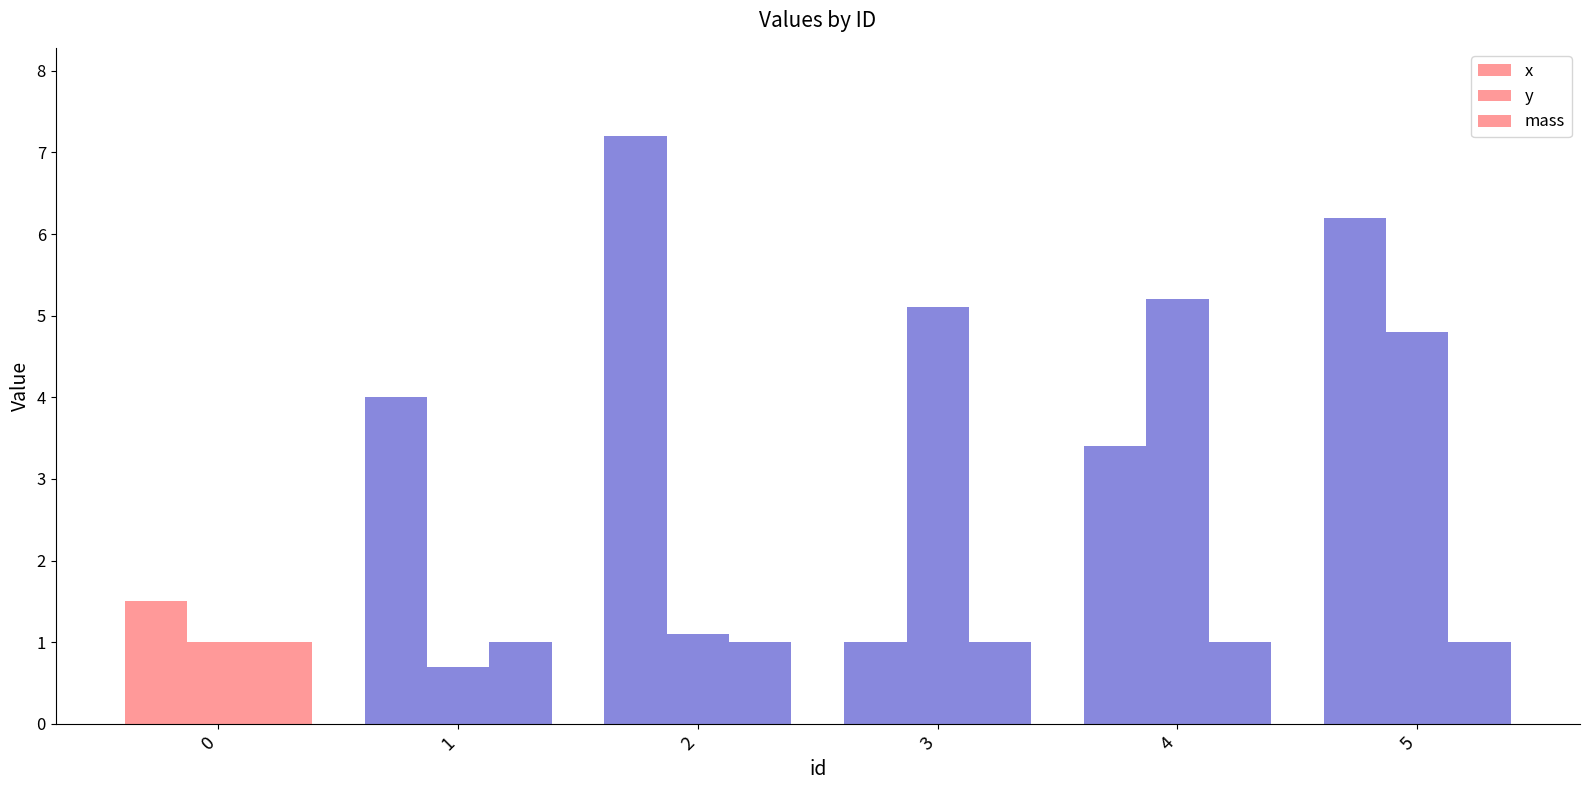

What is the average value of the y series?

3.0